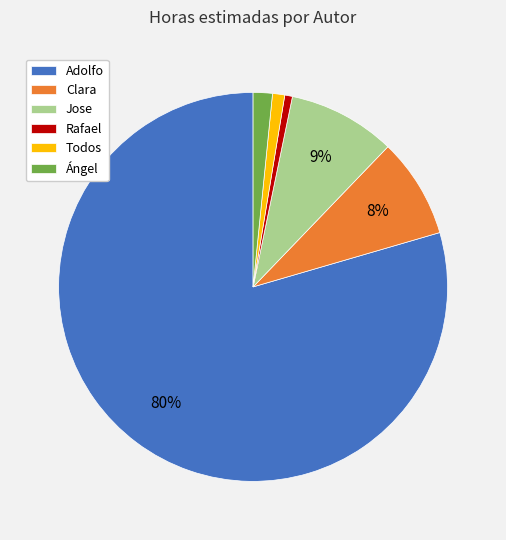

How many segments does this pie chart have?

6